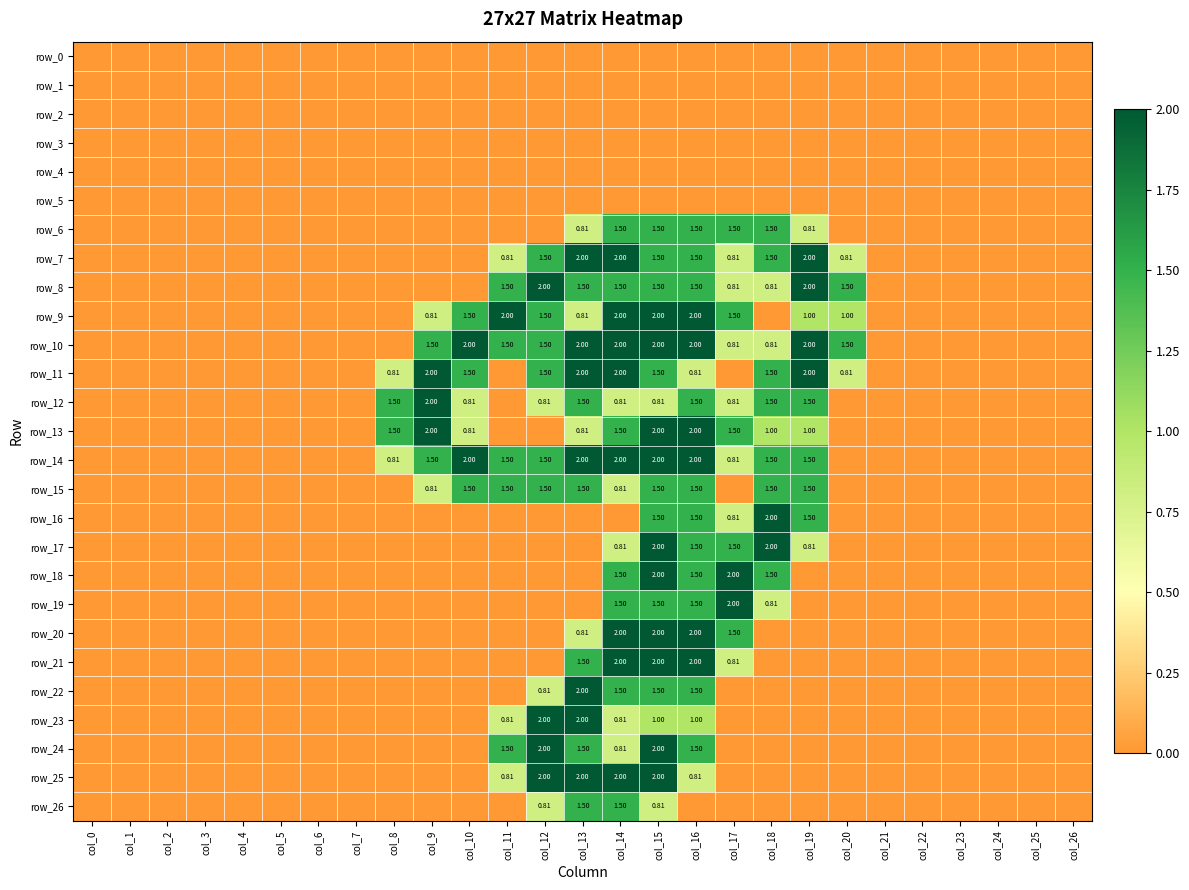

Which series changed the most between col_14 and col_16?

row_16